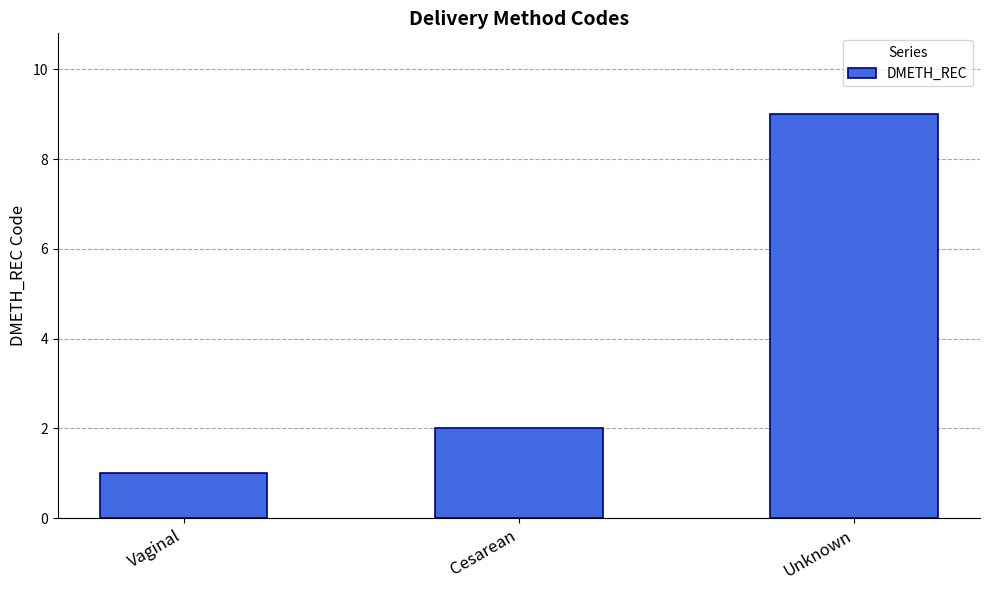

What position from the left is Cesarean?

2